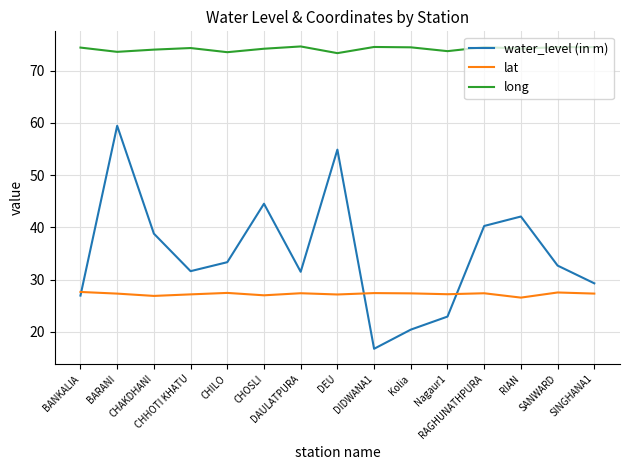

Which series has the largest range (max minus min)?

water_level (in m)